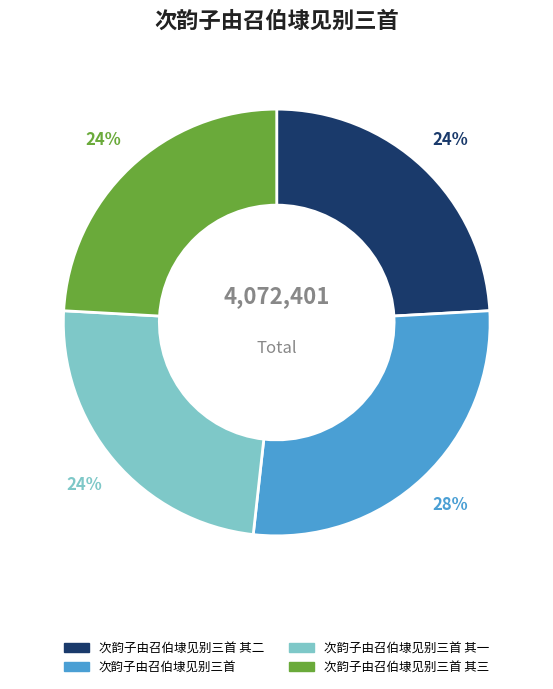

Is there a majority slice in this chart?

No